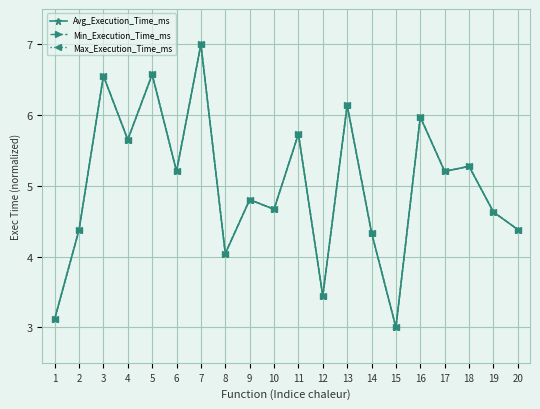

Is this an area chart (filled region under the line)?

No